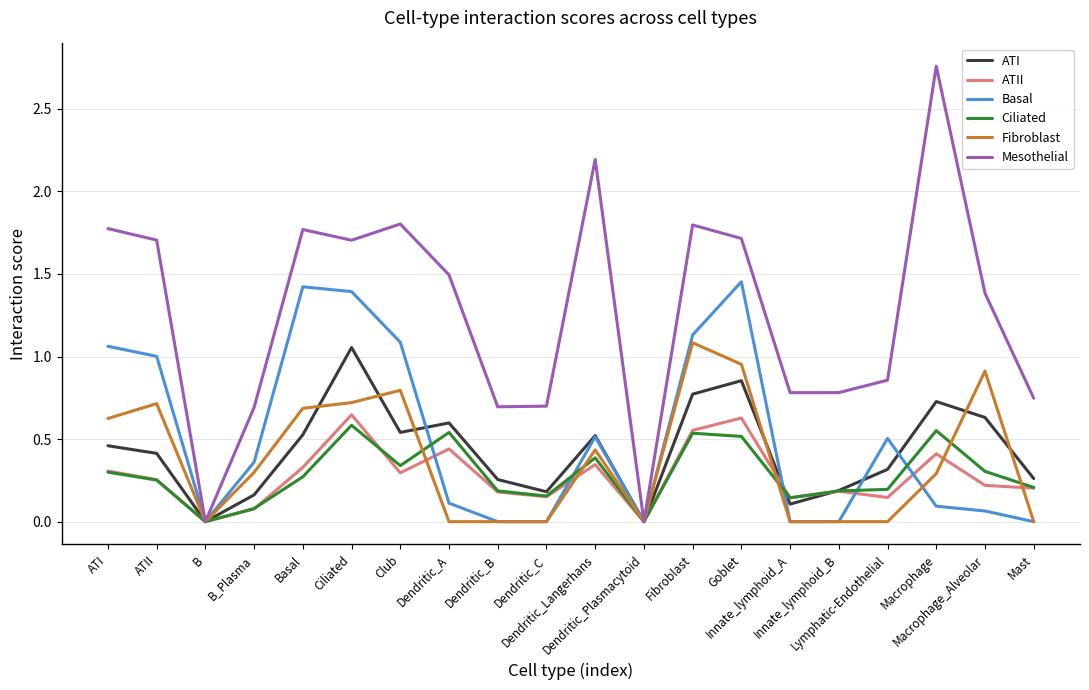

List the series in order of their peak value, lowest first.

Ciliated, ATII, ATI, Fibroblast, Basal, Mesothelial